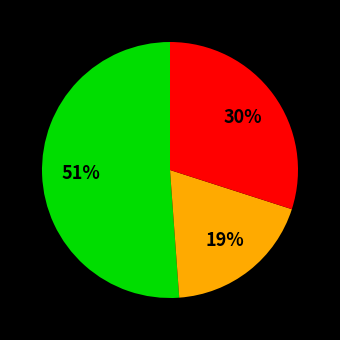

Is there any slice that represents more than half of the pie?

Yes